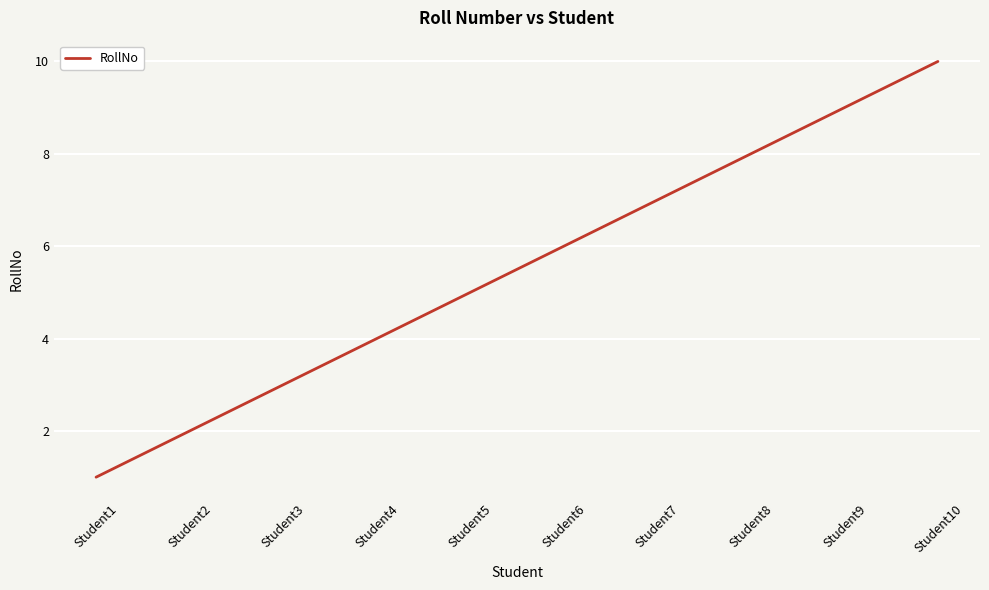

True or false: the data has more than 1 interior local peaks.

False